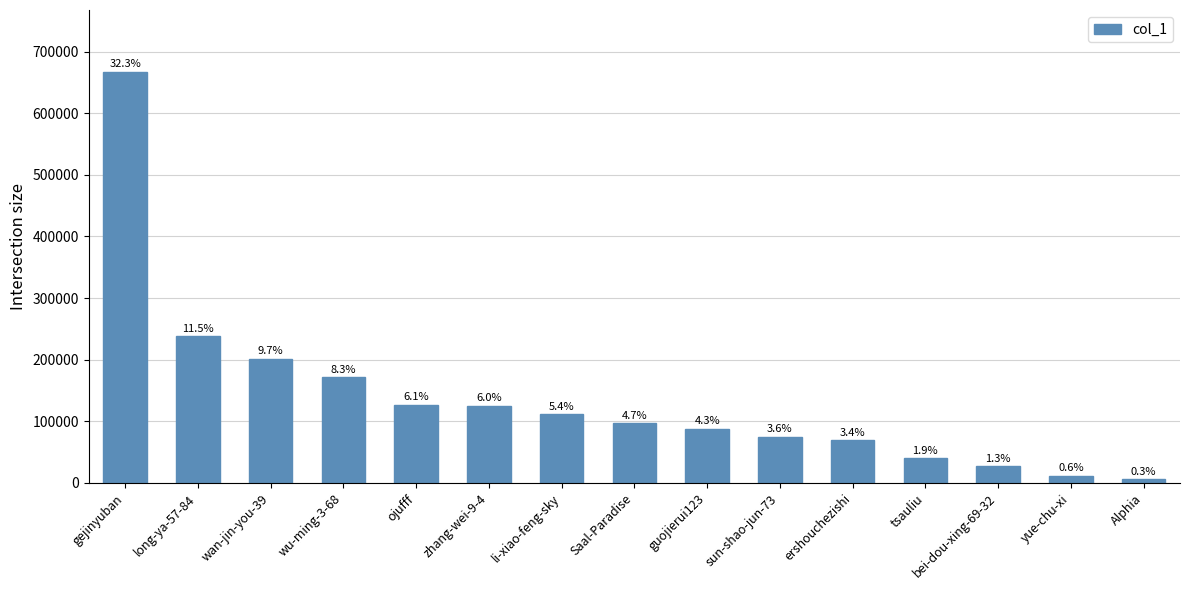

What is the sum of all values?

2054361